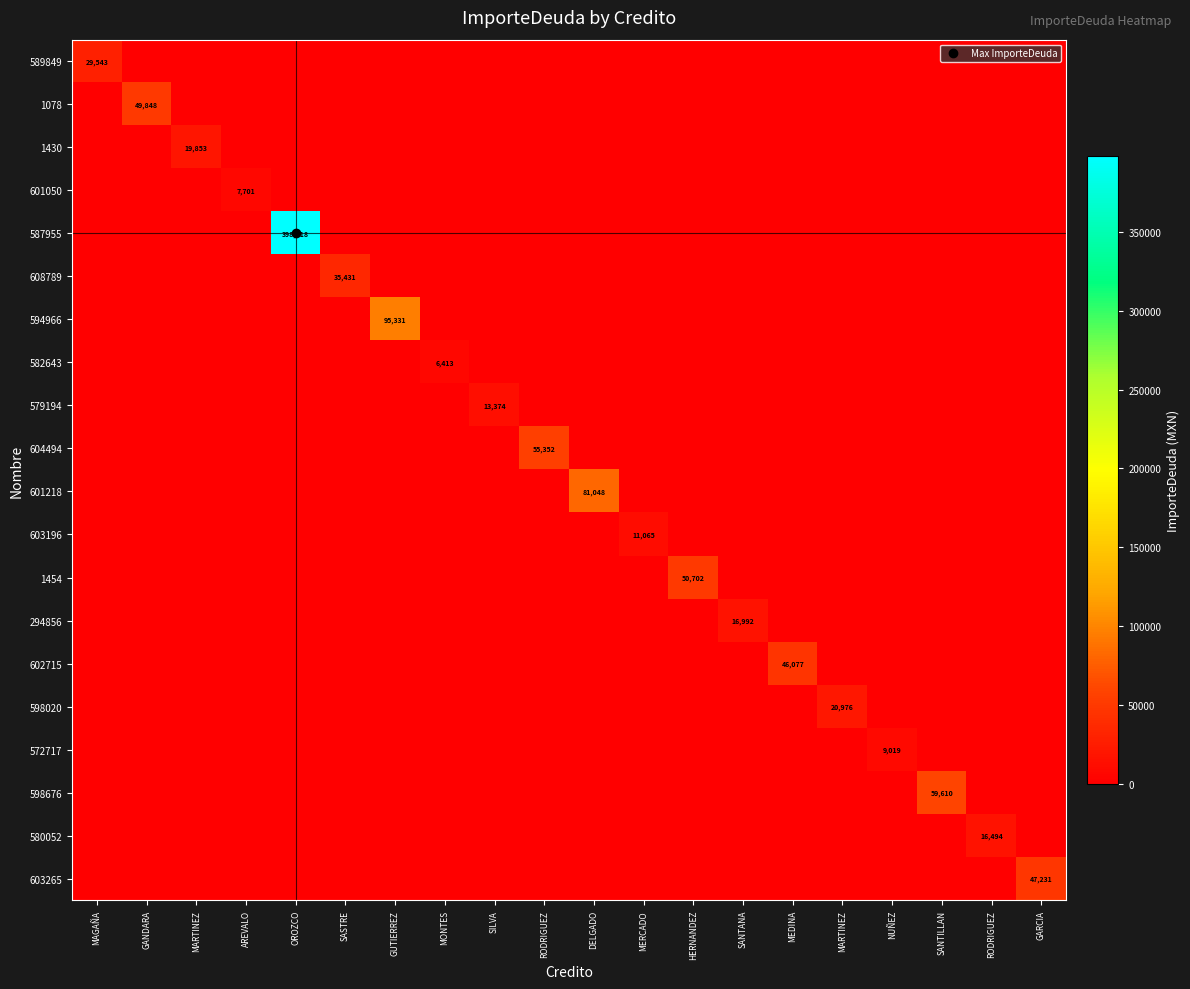

What is the difference between the maximum and minimum values in the 598020 series?

20976.2